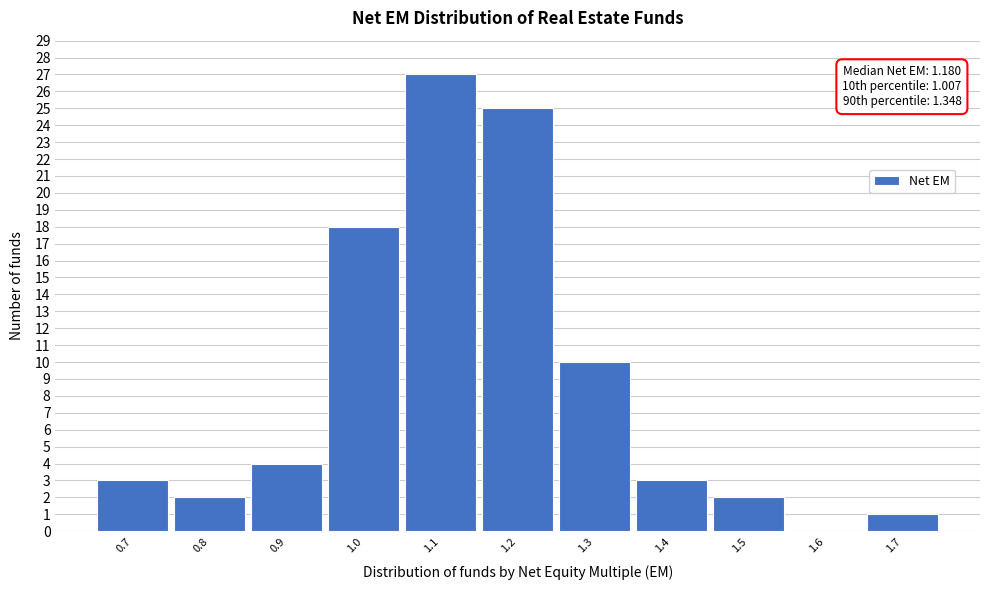

Reading right to left, transcribe all the data shown in this chart.

1.7=1	1.6=0	1.5=2	1.4=3	1.3=10	1.2=25	1.1=27	1.0=18	0.9=4	0.8=2	0.7=3